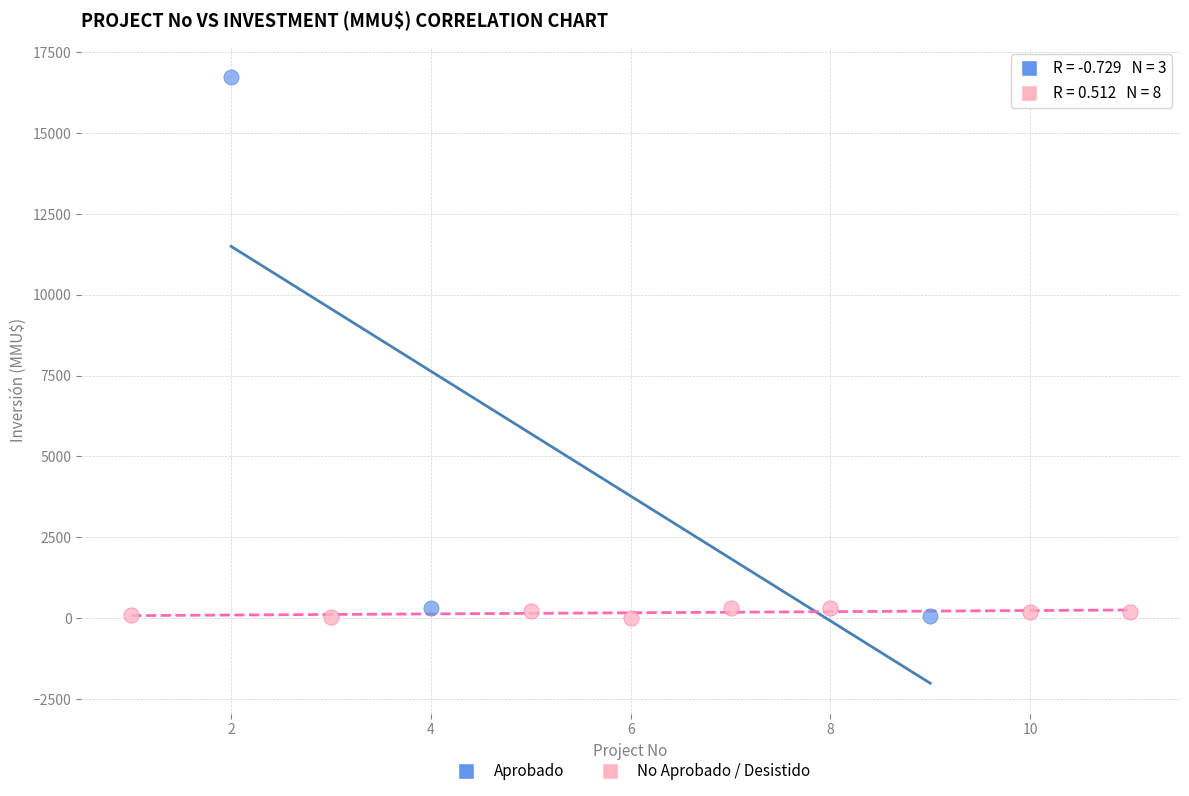

Which series has the widest spread of Y values?

Aprobado